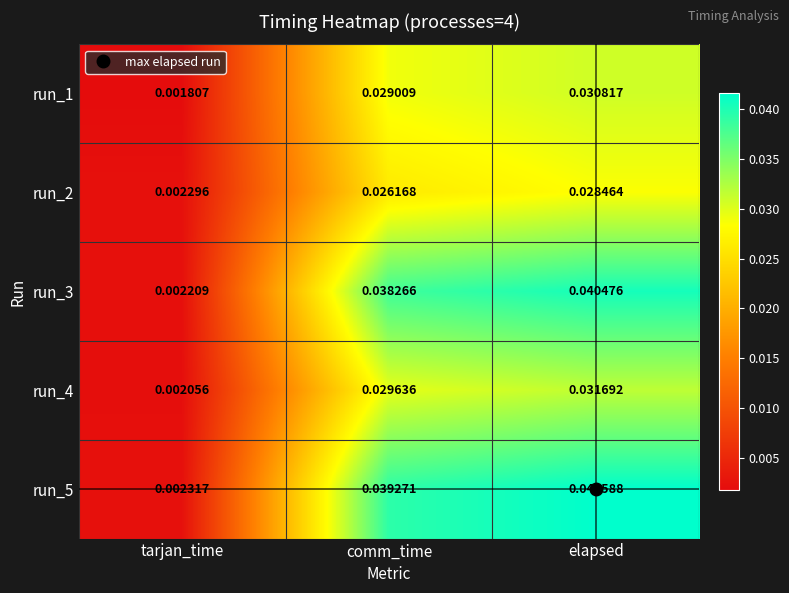

At which category is the sum across all series the highest?

elapsed